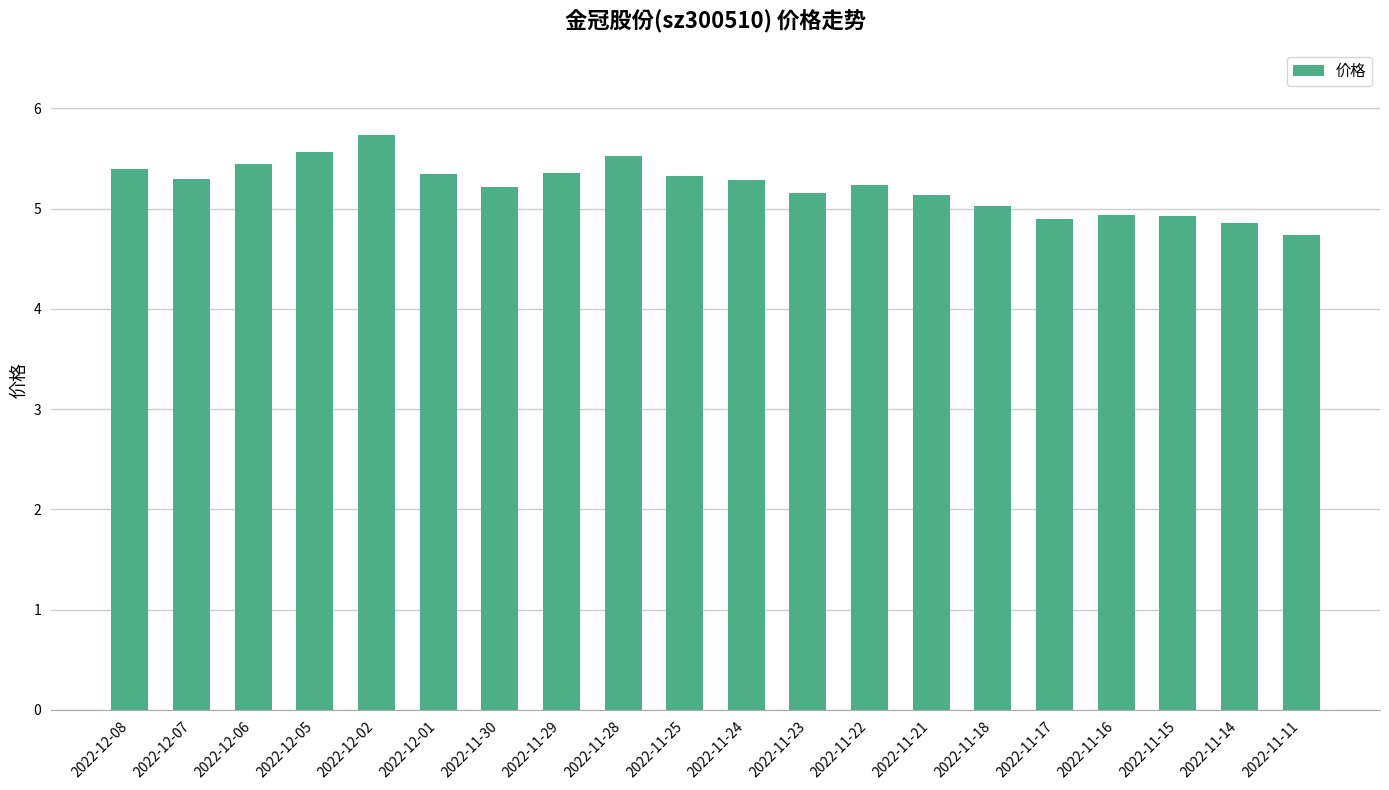

Are the bars horizontal?

No